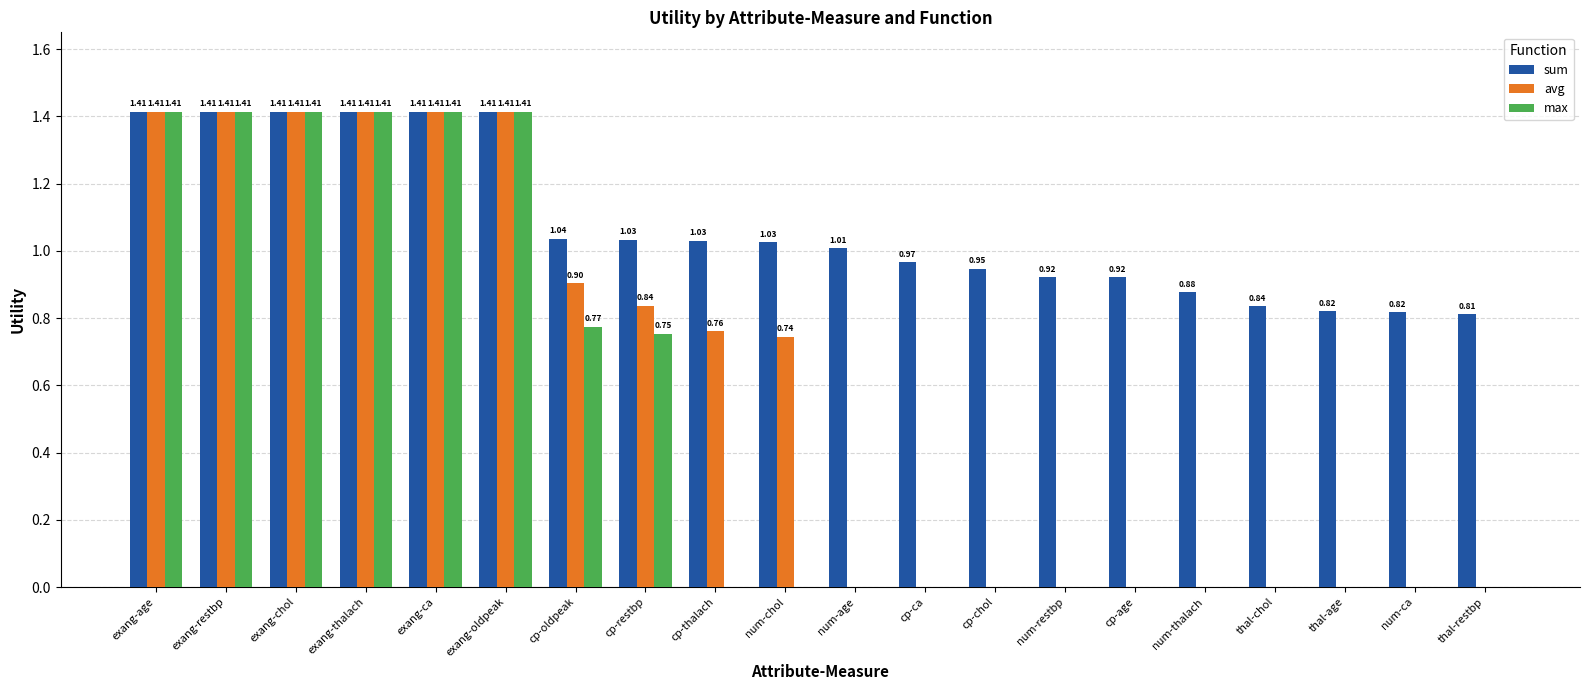

What is the sum of the sum values at exang-age and exang-chol?

2.8